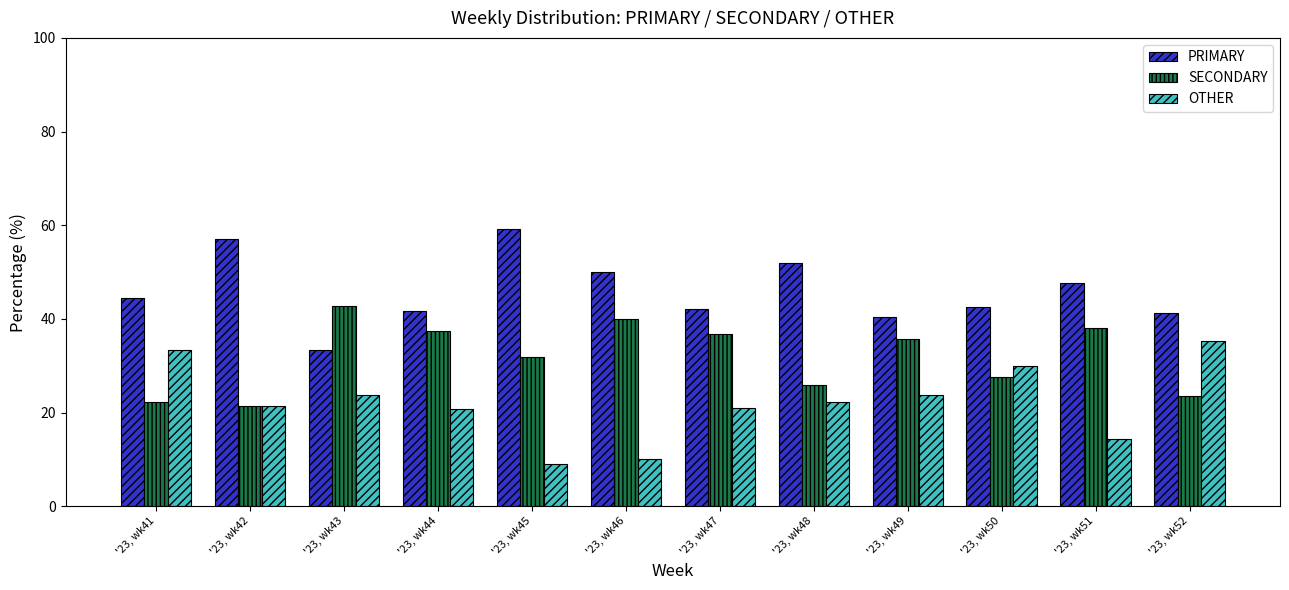

What are all the series names shown in the legend?

PRIMARY, SECONDARY, OTHER